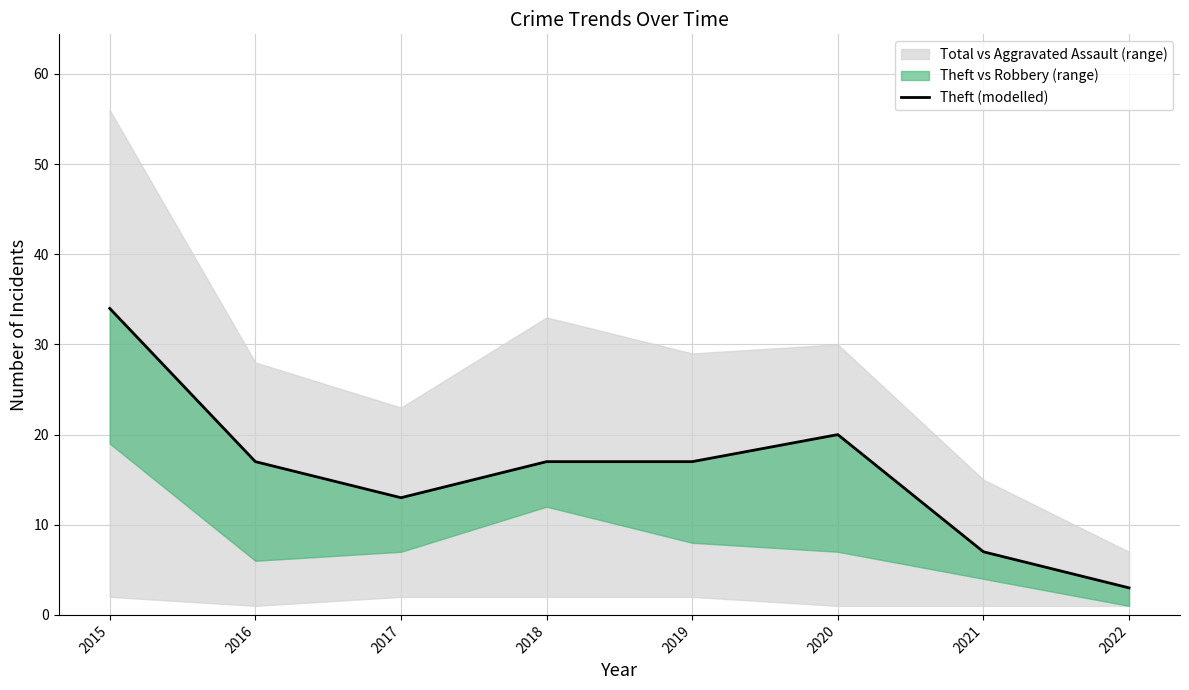

List the labels in order of value, largest first.

2015, 2020, 2016, 2018, 2019, 2017, 2021, 2022